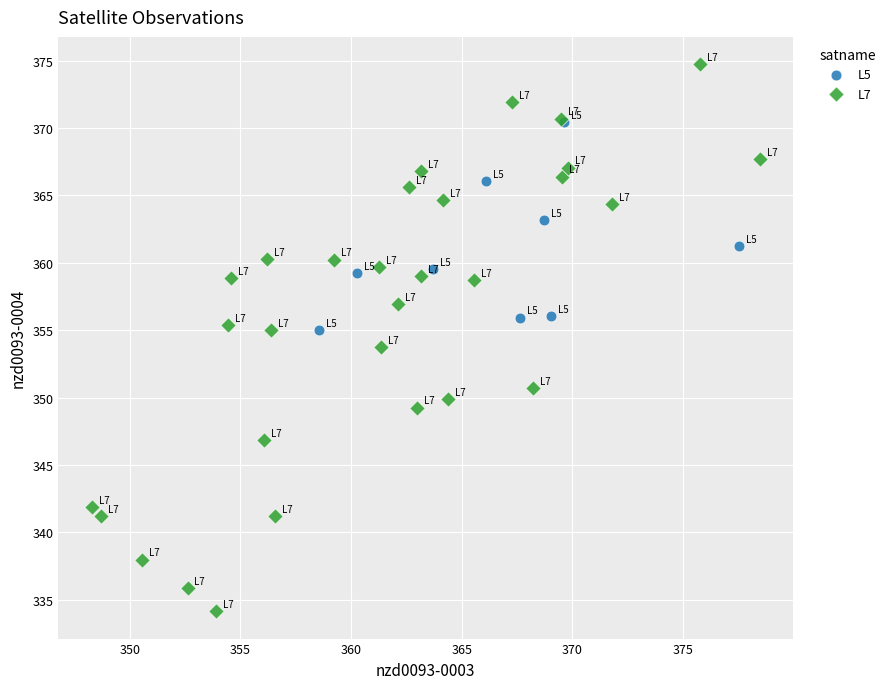

Which series reaches the maximum Y coordinate?

L7